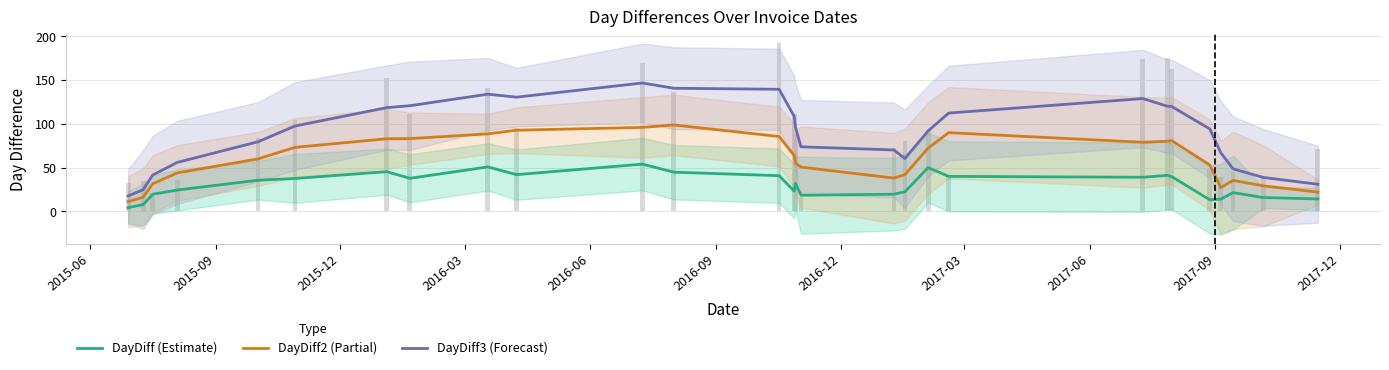

What is the difference between the maximum and minimum values in the DayDiff (Estimate) series?

49.8